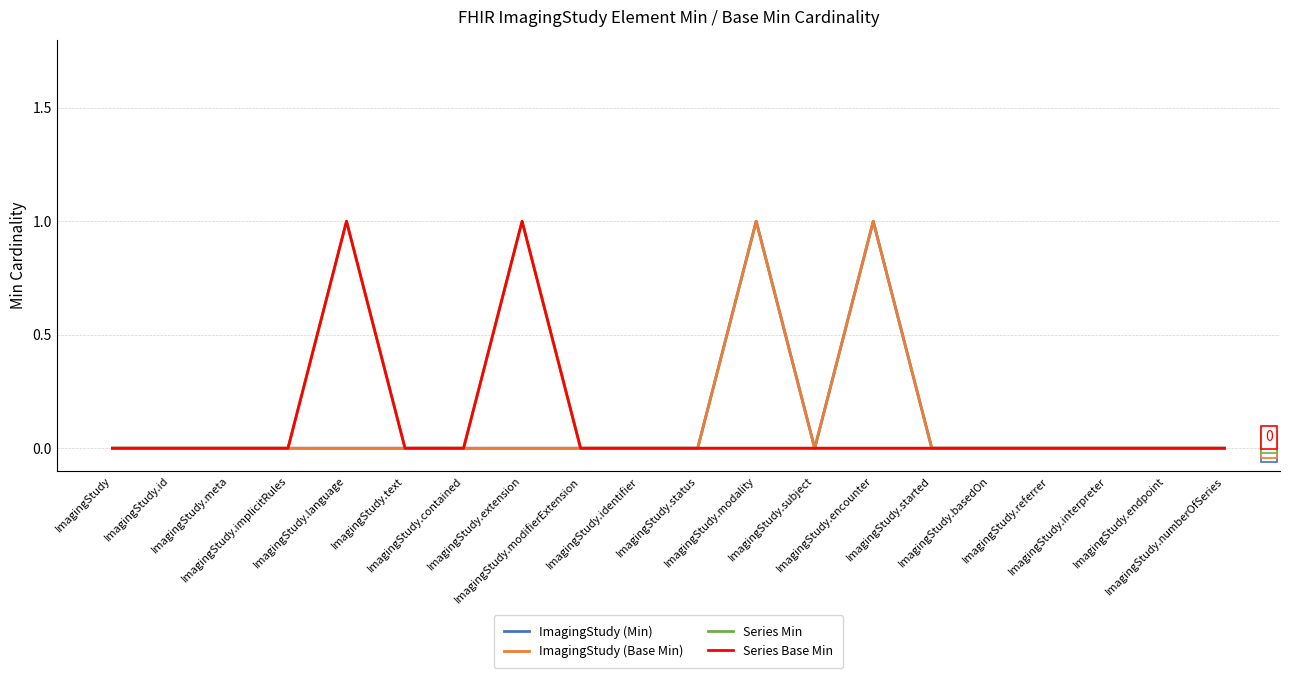

Is this an area chart (filled region under the line)?

No